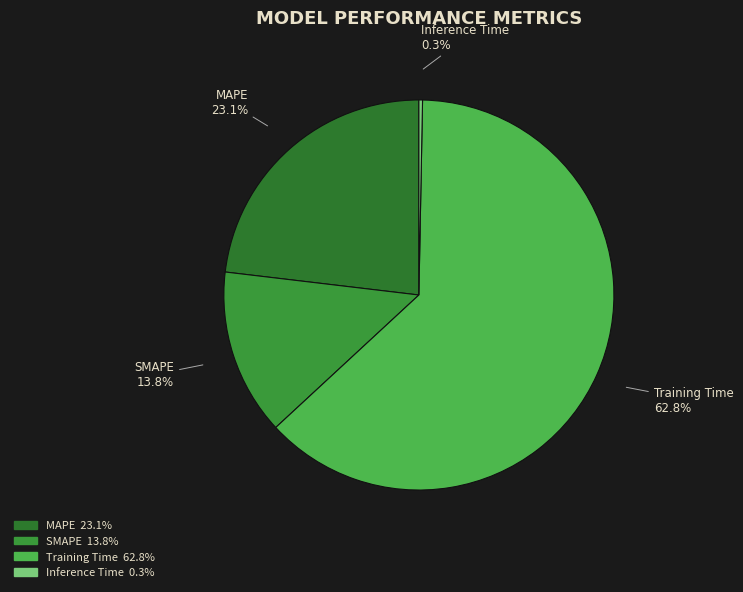

Which category has the smallest portion of the pie?

Inference Time